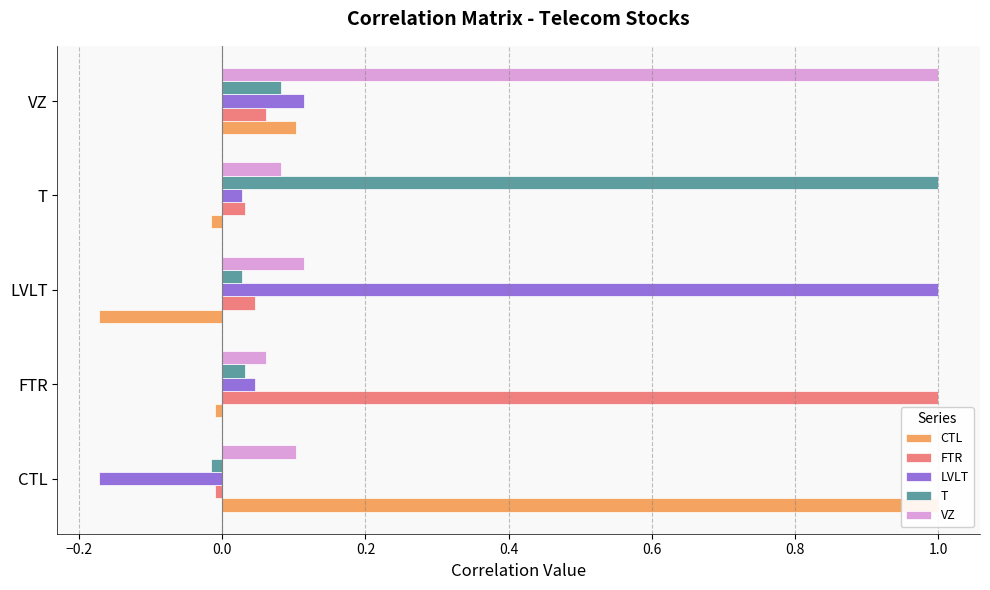

How many values in LVLT are above zero?

4